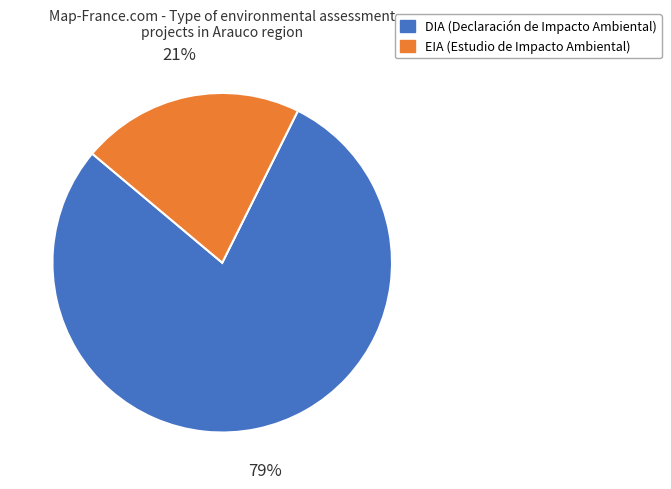

What is the smallest slice in the pie chart?

EIA